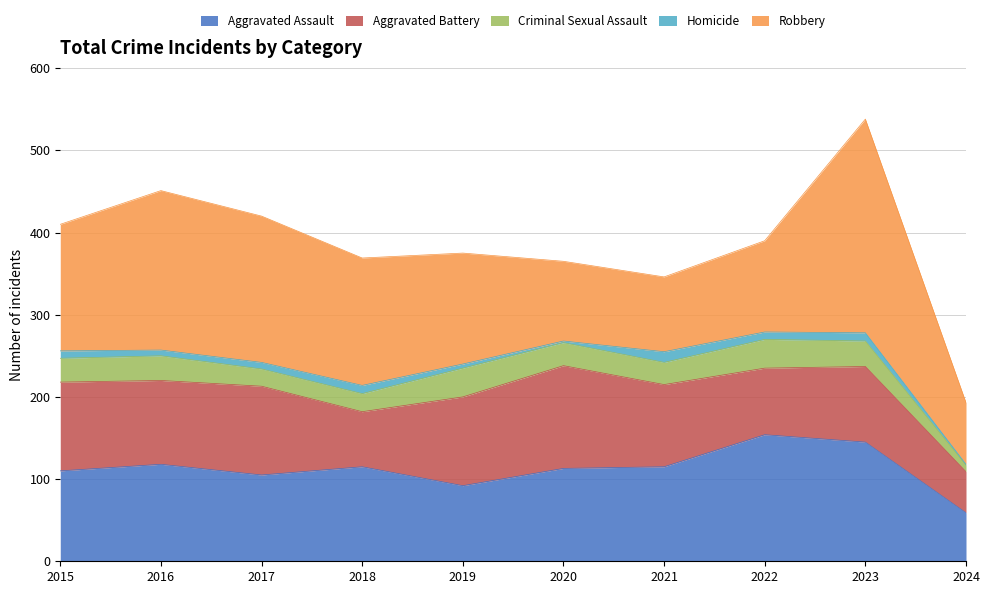

True or false: Aggravated Assault and Homicide cross at least once.

False